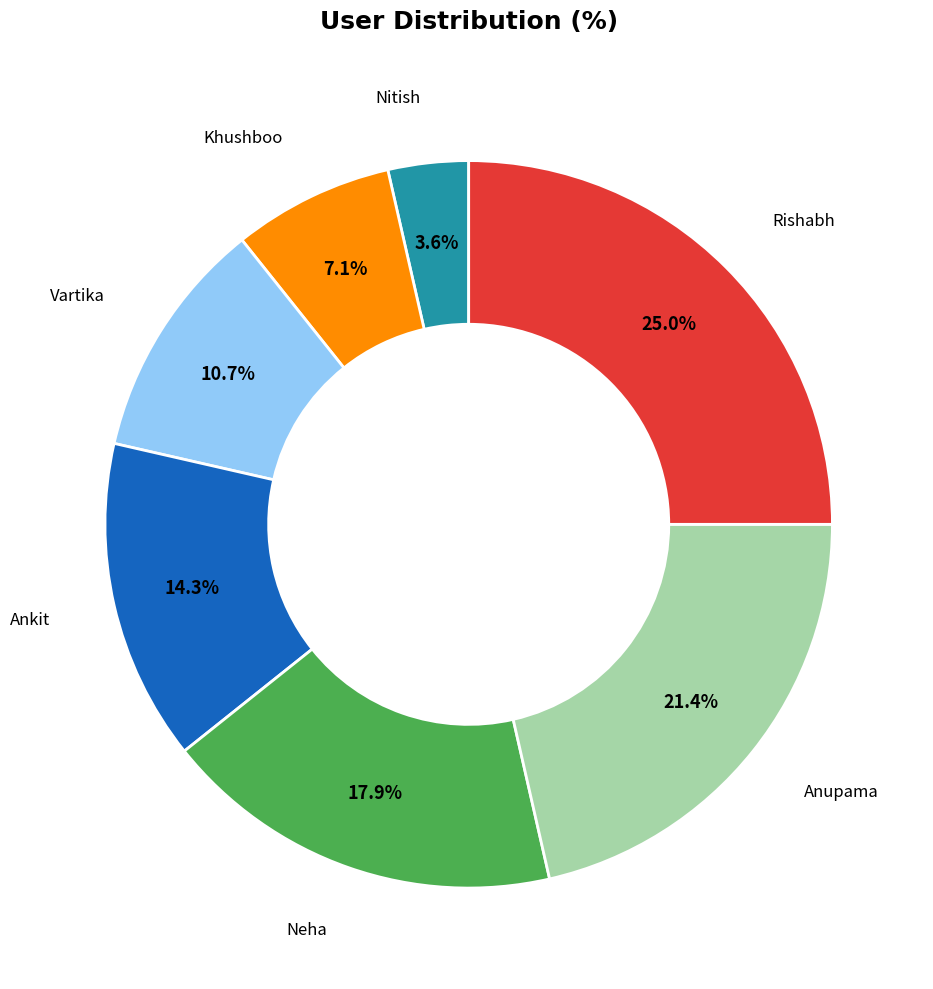

Rank the categories by value from highest to lowest.

Rishabh, Anupama, Neha, Ankit, Vartika, Khushboo, Nitish